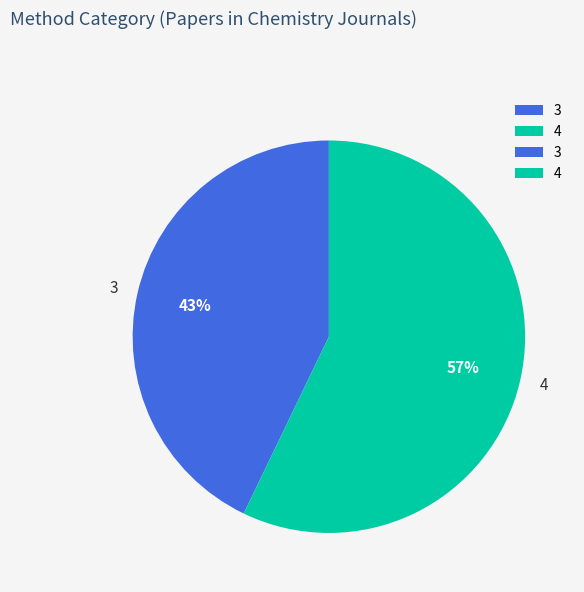

To the nearest percent, what is the average slice percentage?

50%